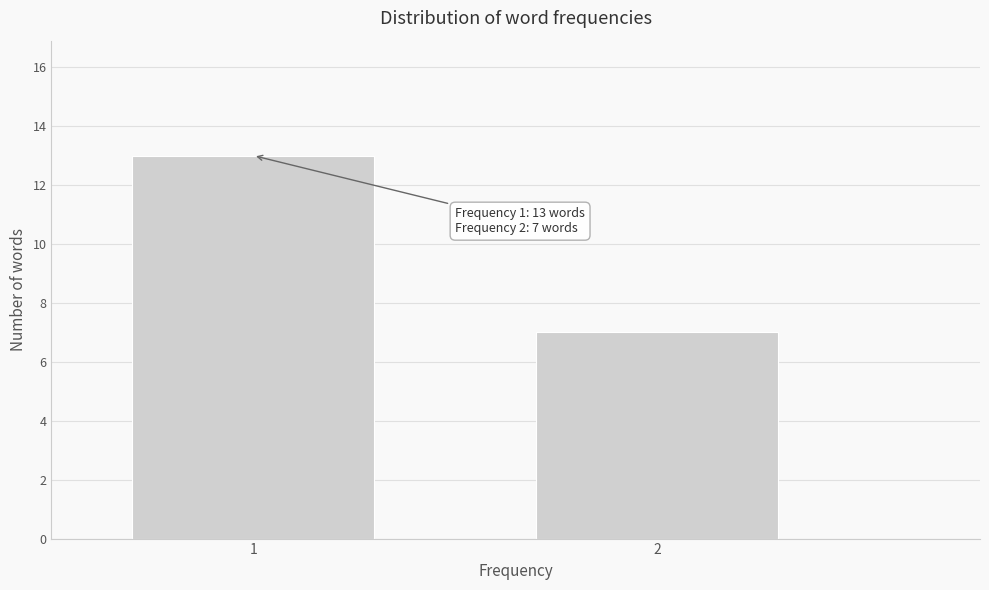

Reading right to left, list all the values displayed in this chart.

2=7	1=13